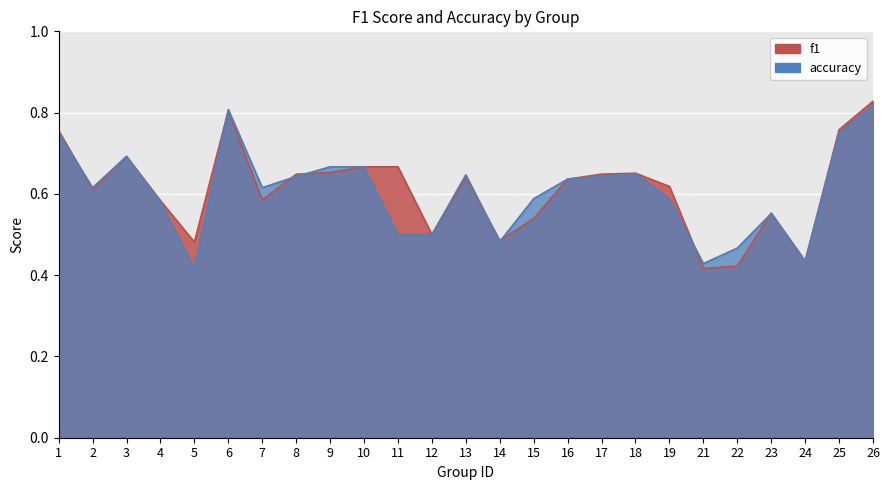

What is the value of the f1 point at the 3rd from the left?

0.7